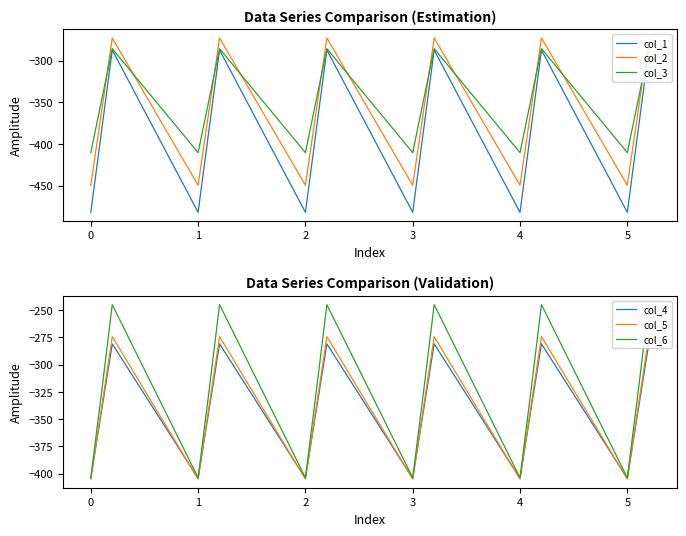

What is the value of the col_6 point at the 15th from the left?

-245.0